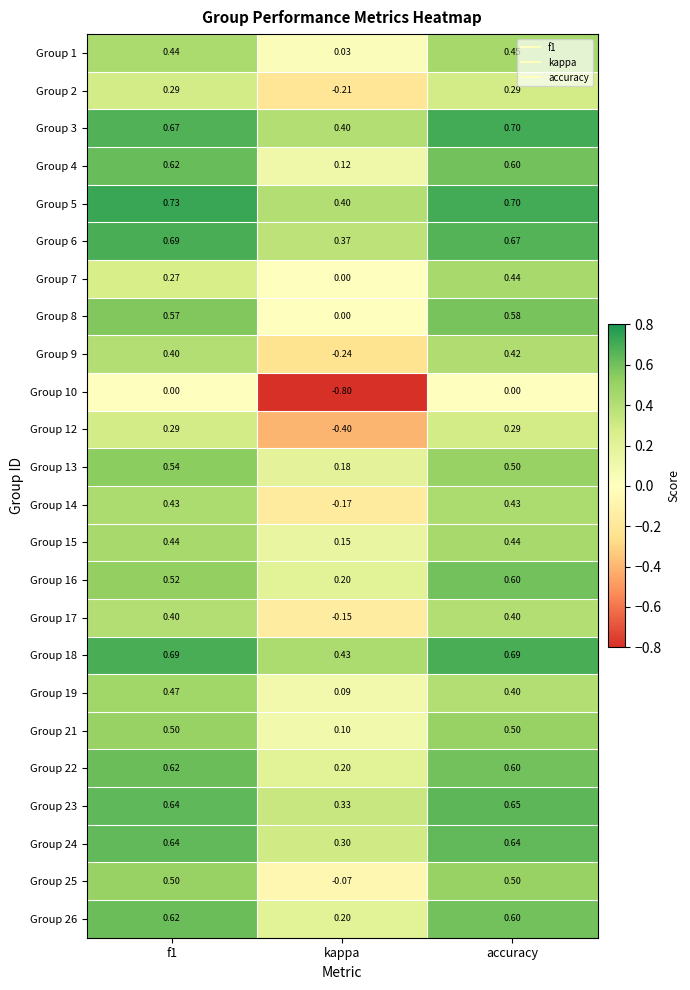

At which label does Group 25 reach its minimum?

kappa